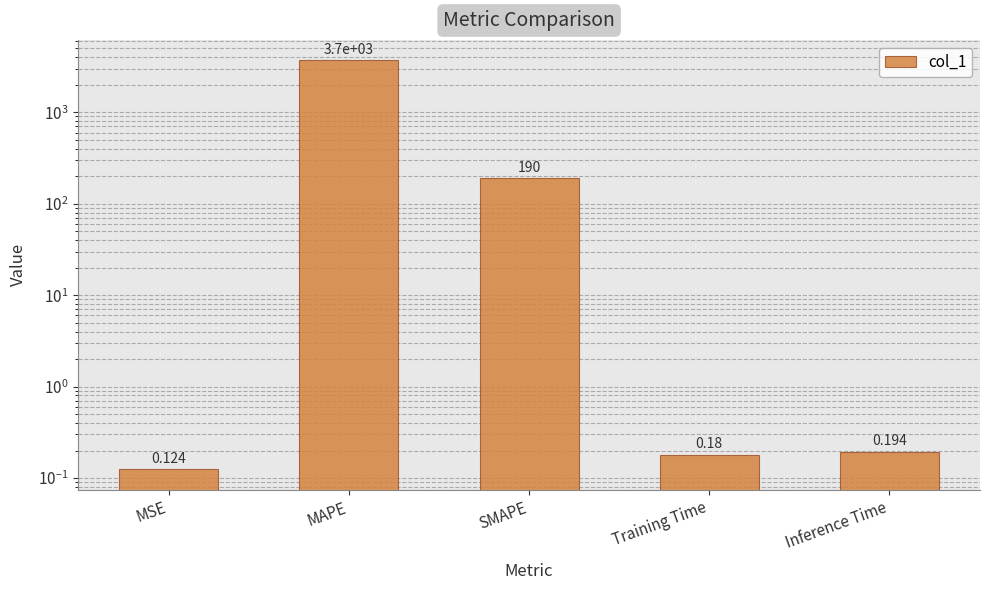

Count the number of categories in the chart.

5